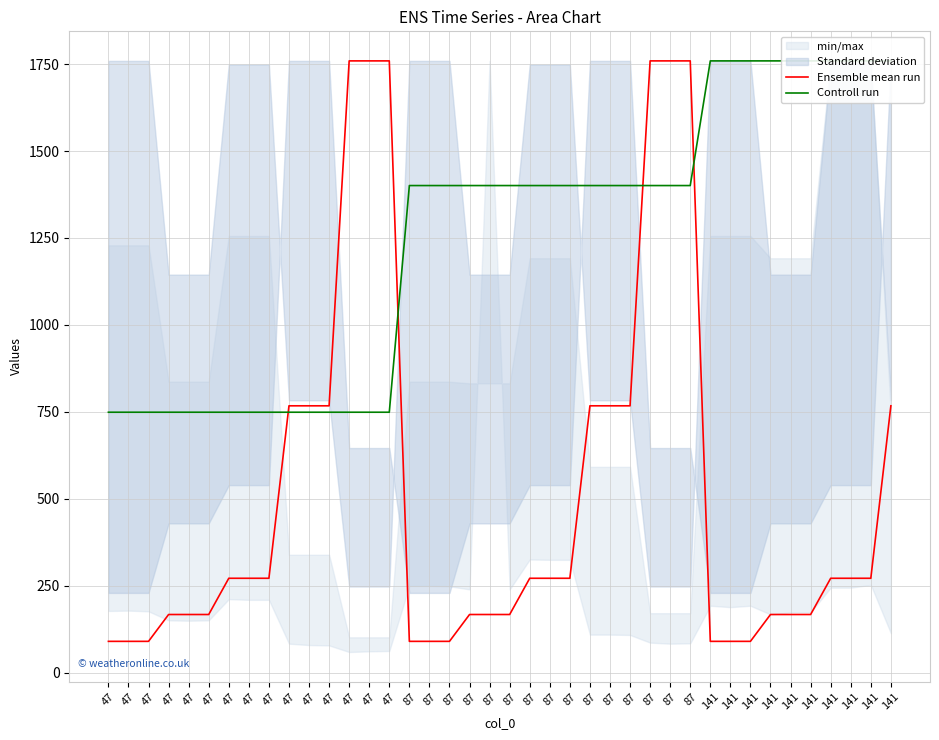

What is the maximum value for Ensemble mean run?

1759.0